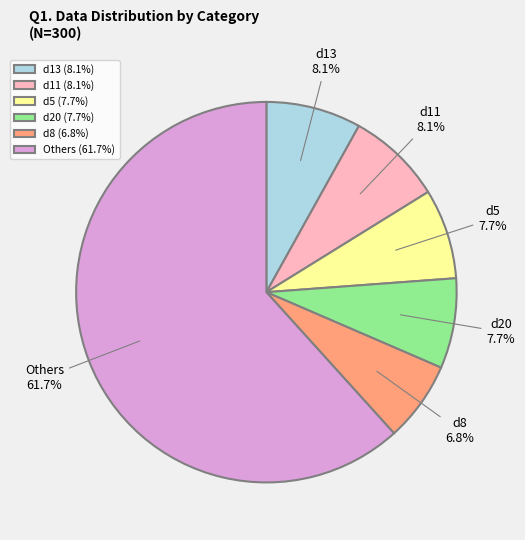

What is the ratio of the value at Others (61.7%) to the value at d13 (8.1%)?

7.6